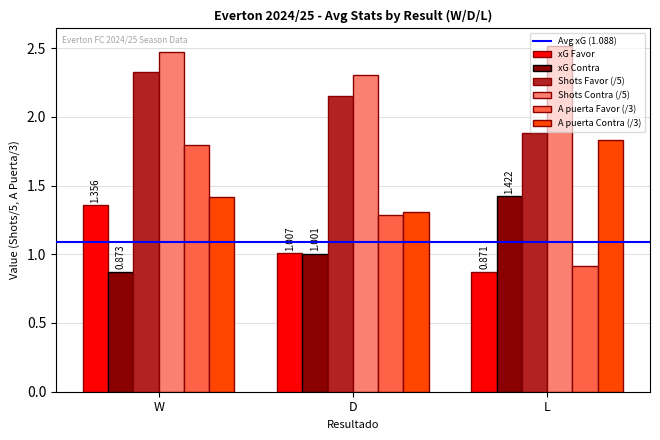

List the labels in order of xG Favor value, largest first.

W, D, L